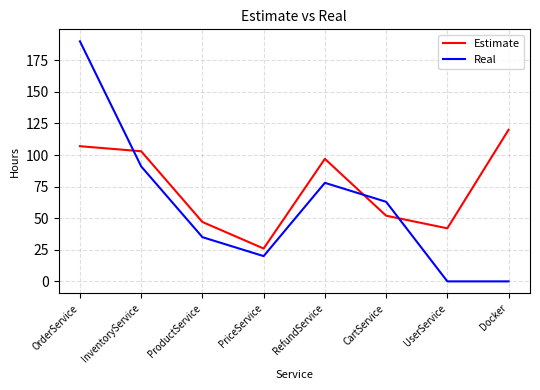

Is it true that Estimate equals 26 at PriceService?

True